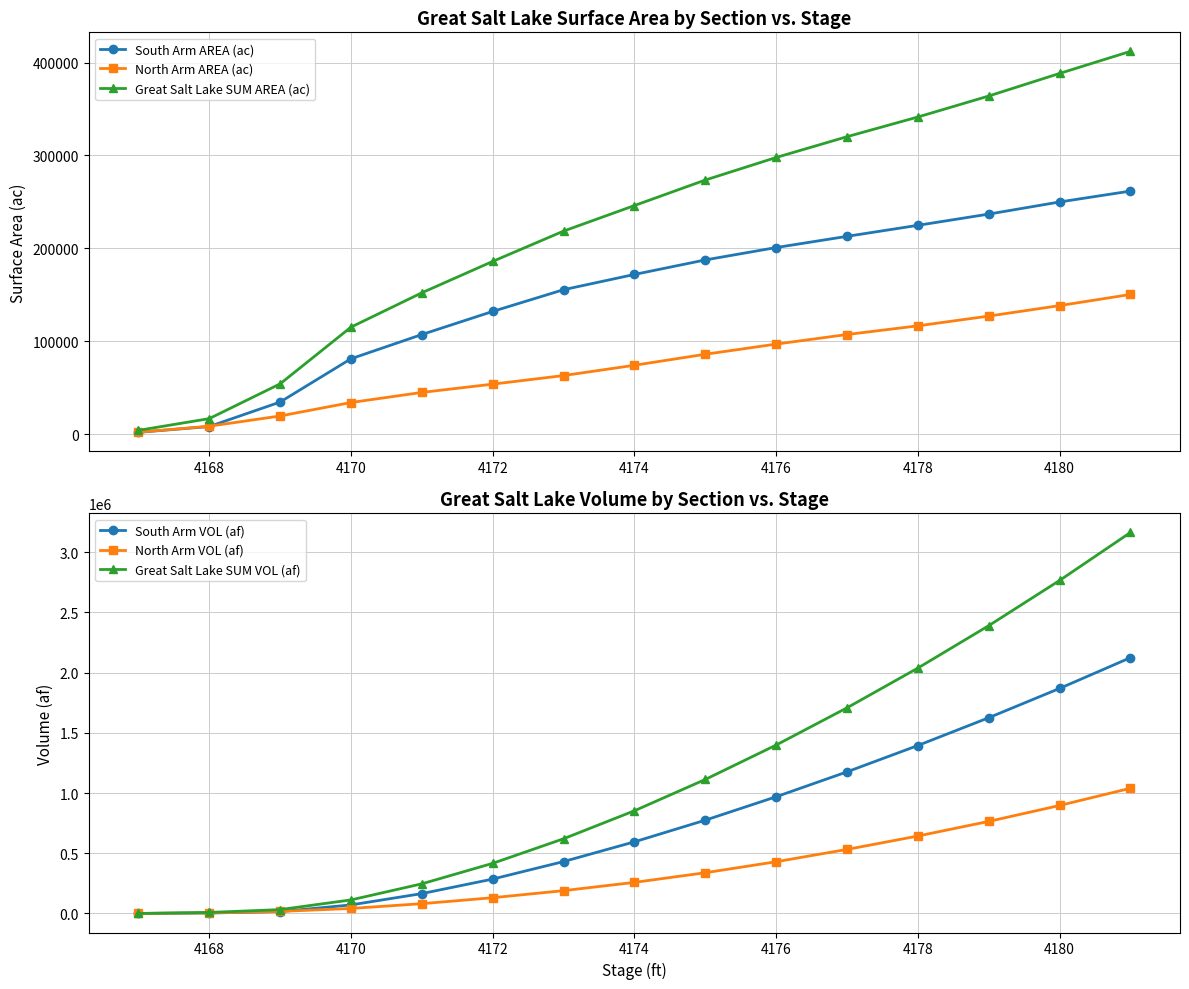

True or false: North Arm VOL (af) has more than 1 points higher than both neighbors.

False